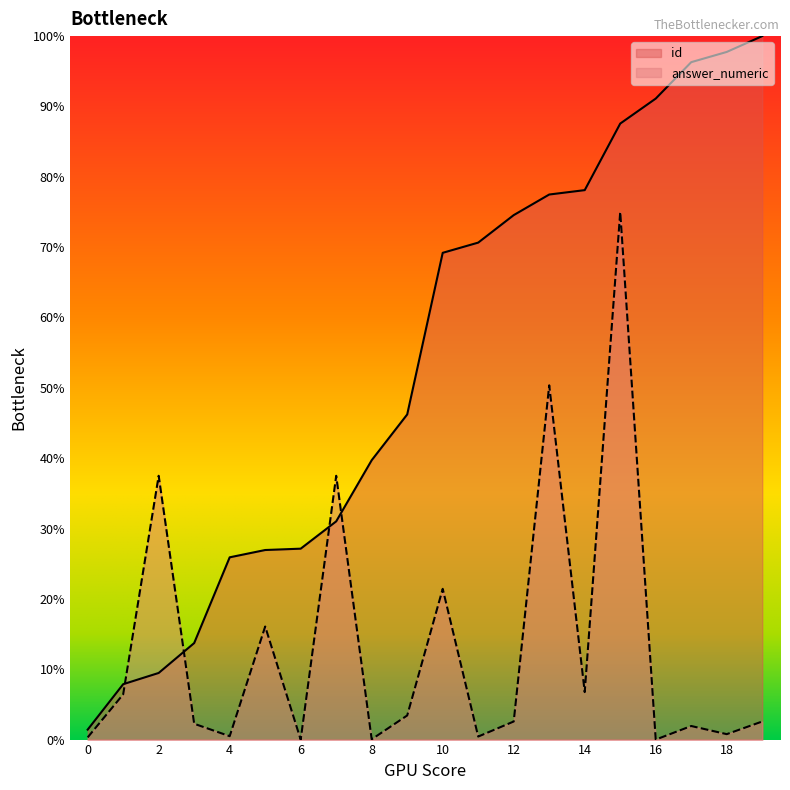

What is the greatest value displayed?

100.0